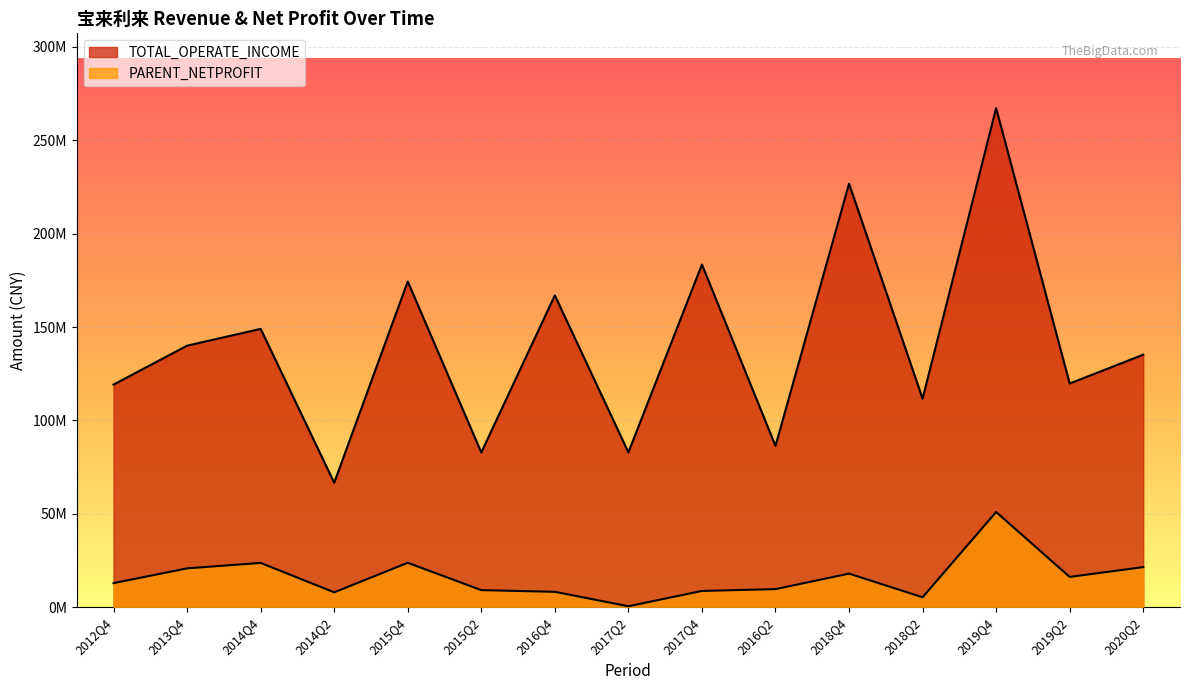

What is the lowest value of the TOTAL_OPERATE_INCOME series?

66658810.4